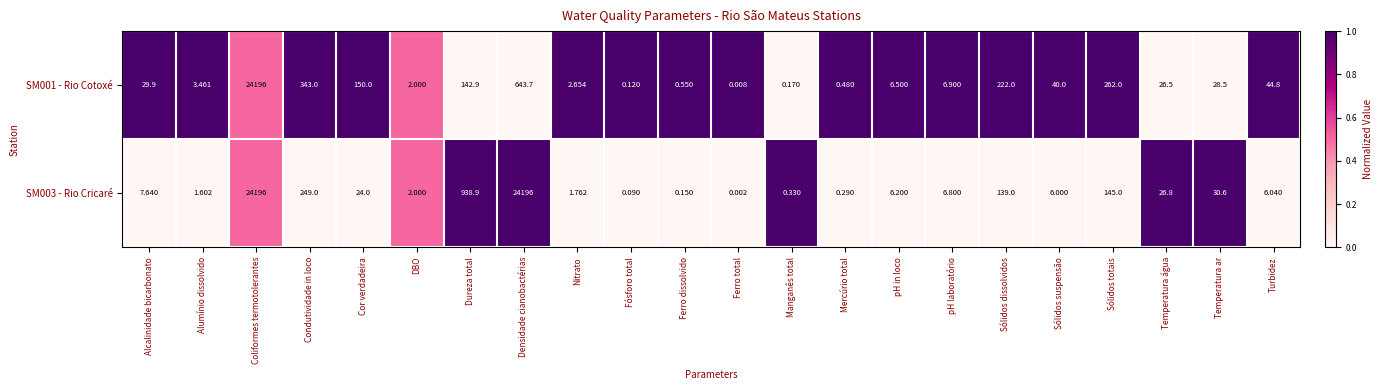

Which label corresponds to the smallest value in the chart?

Ferro total